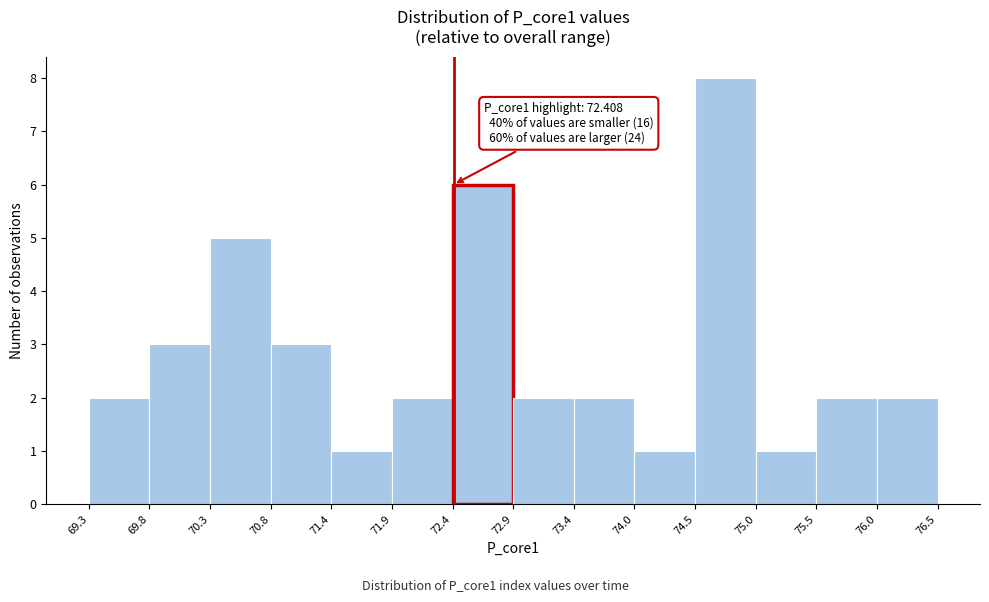

Which range on the x-axis has the tallest bar?

74.5 to 75.0